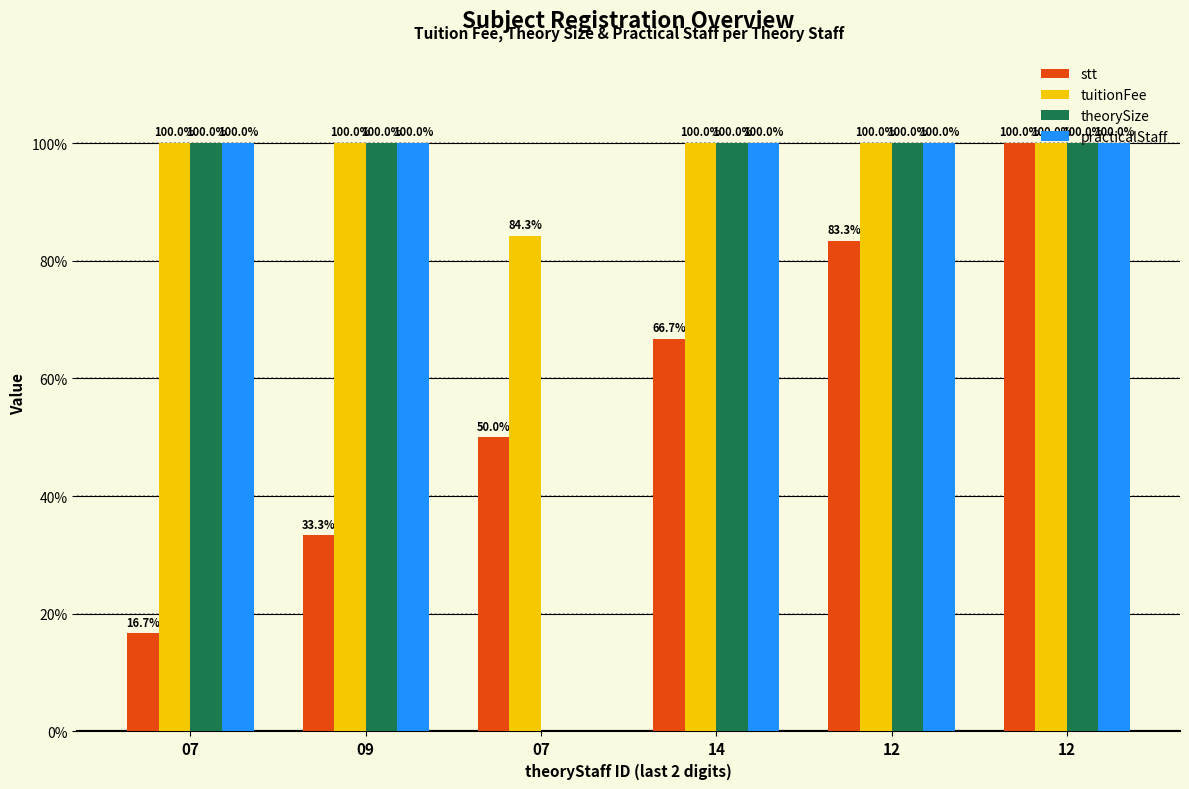

Are the bars horizontal?

No